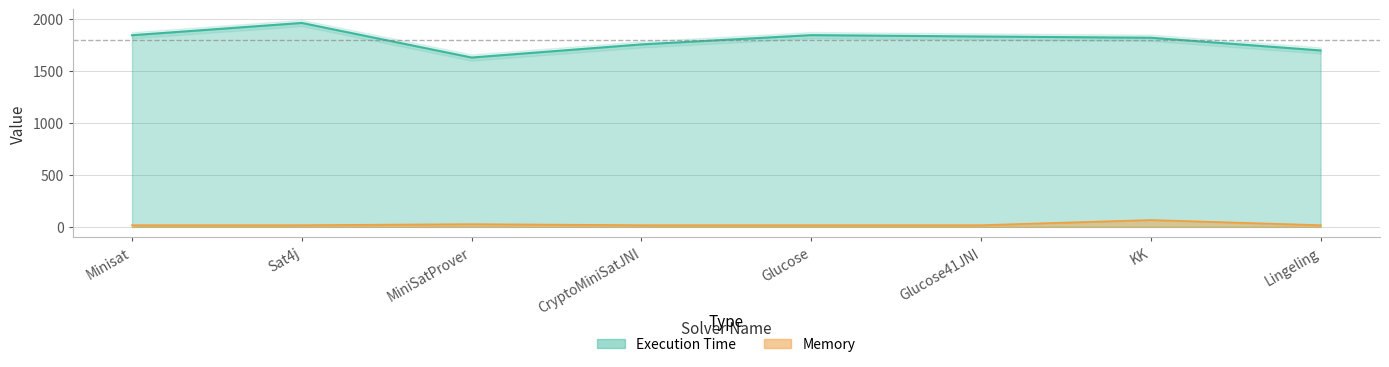

What is the greatest value displayed?

1958.0